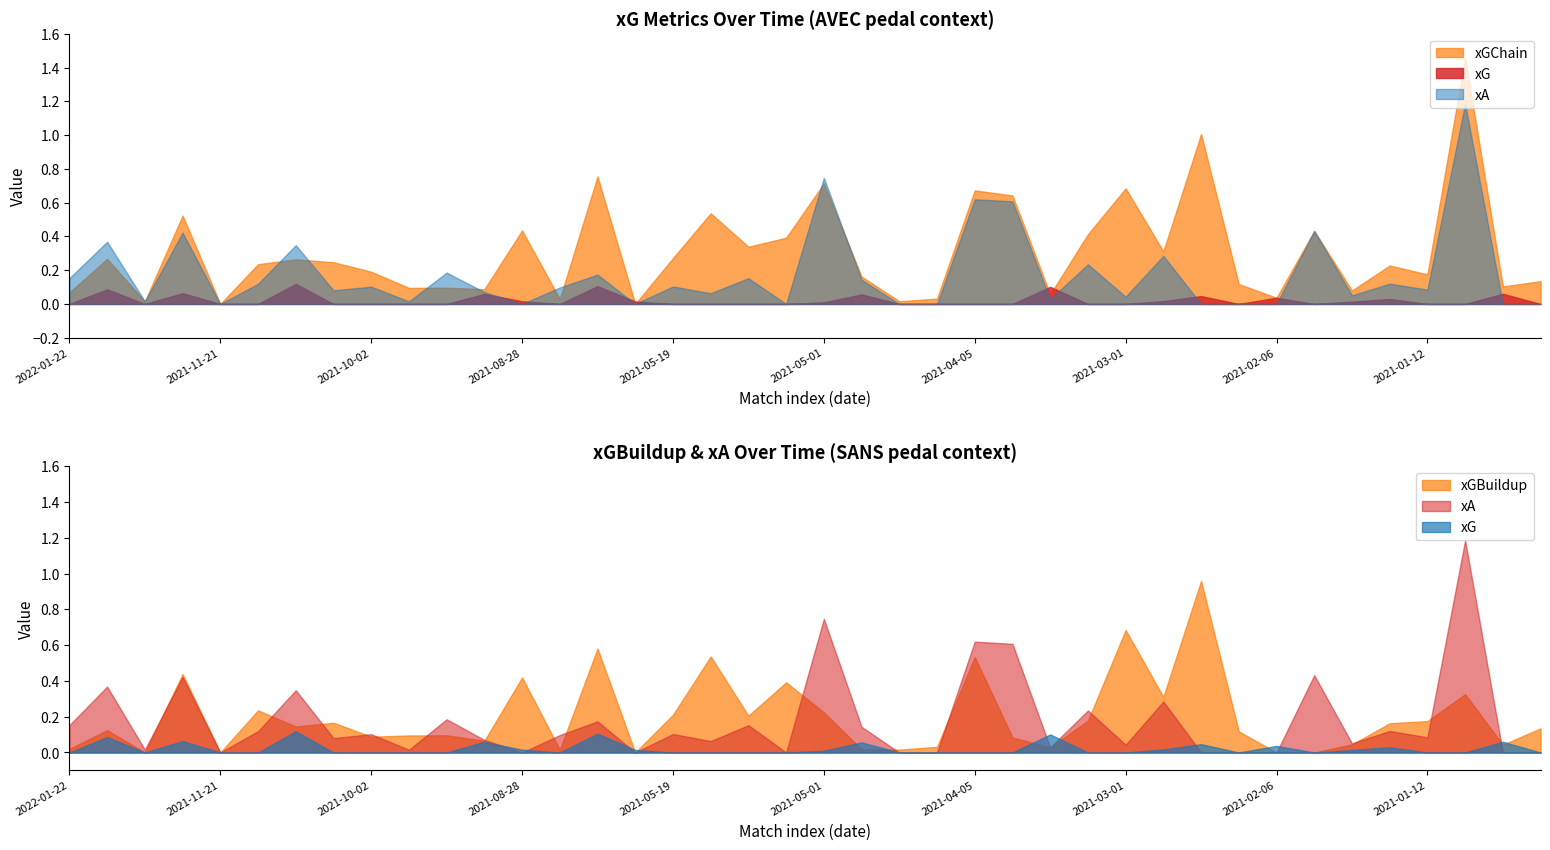

The xA series shows 0.5 at 2021-04-12. True or false?

False